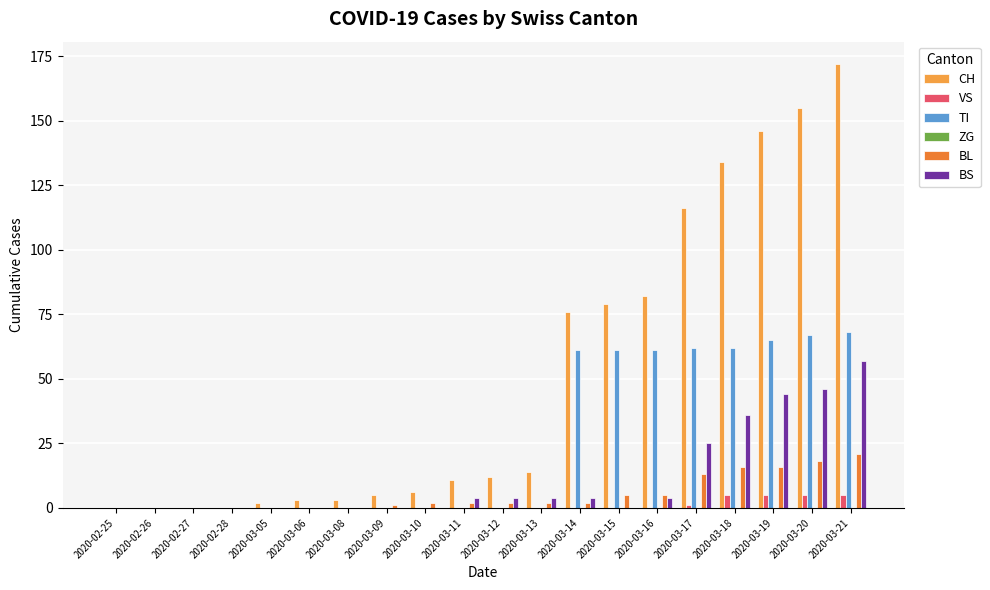

How many groups of bars are there?

20